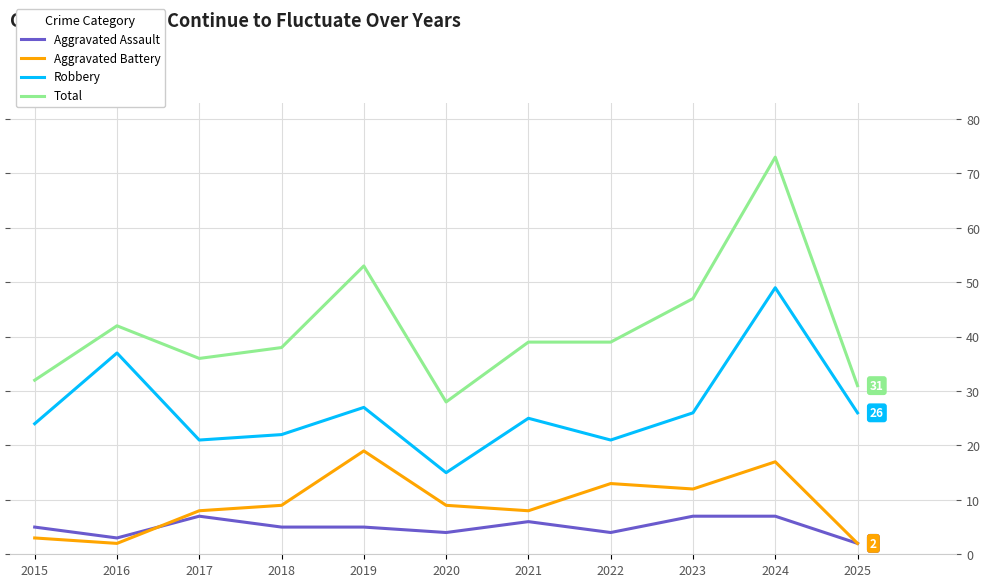

Which category has the highest value across all series?

2024